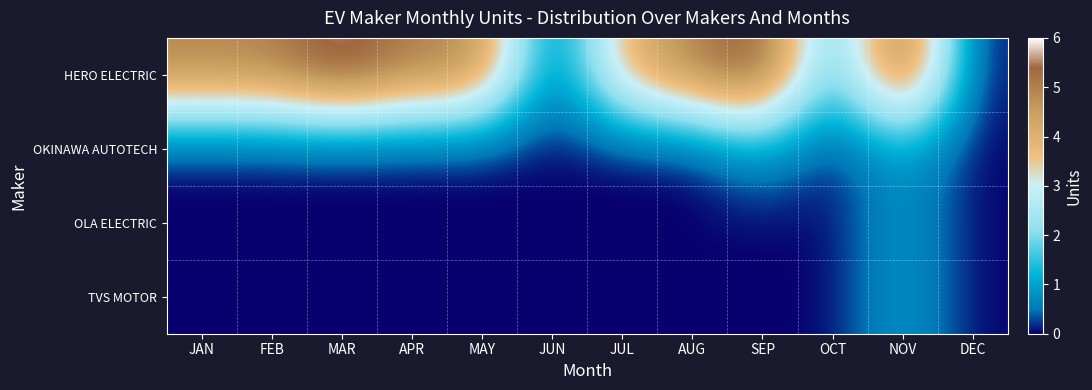

What is the difference between the highest and lowest values at MAR?

6